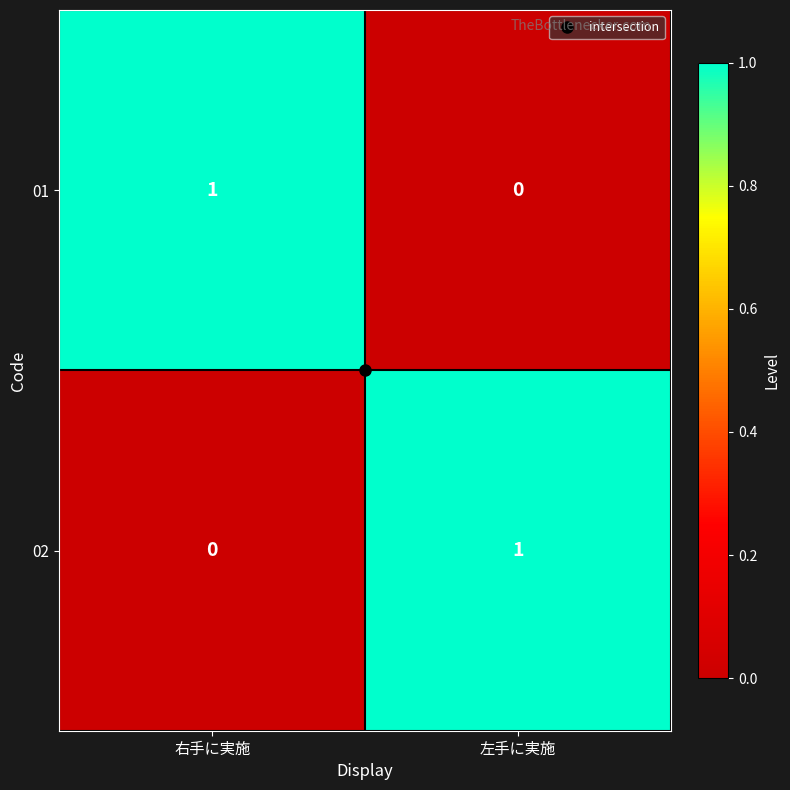

At 右手に実施, list the series in order from smallest to largest.

02, 01